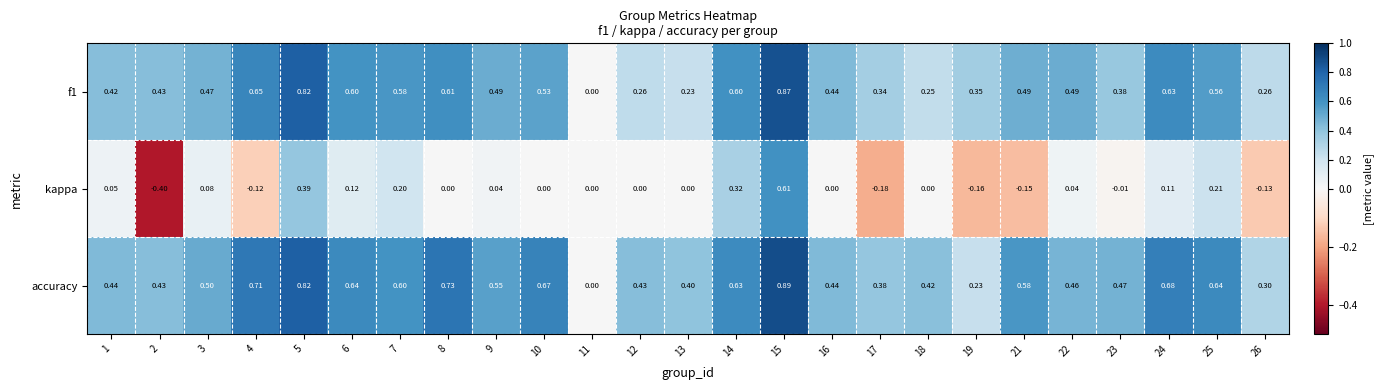

Which series has the widest spread of values?

kappa